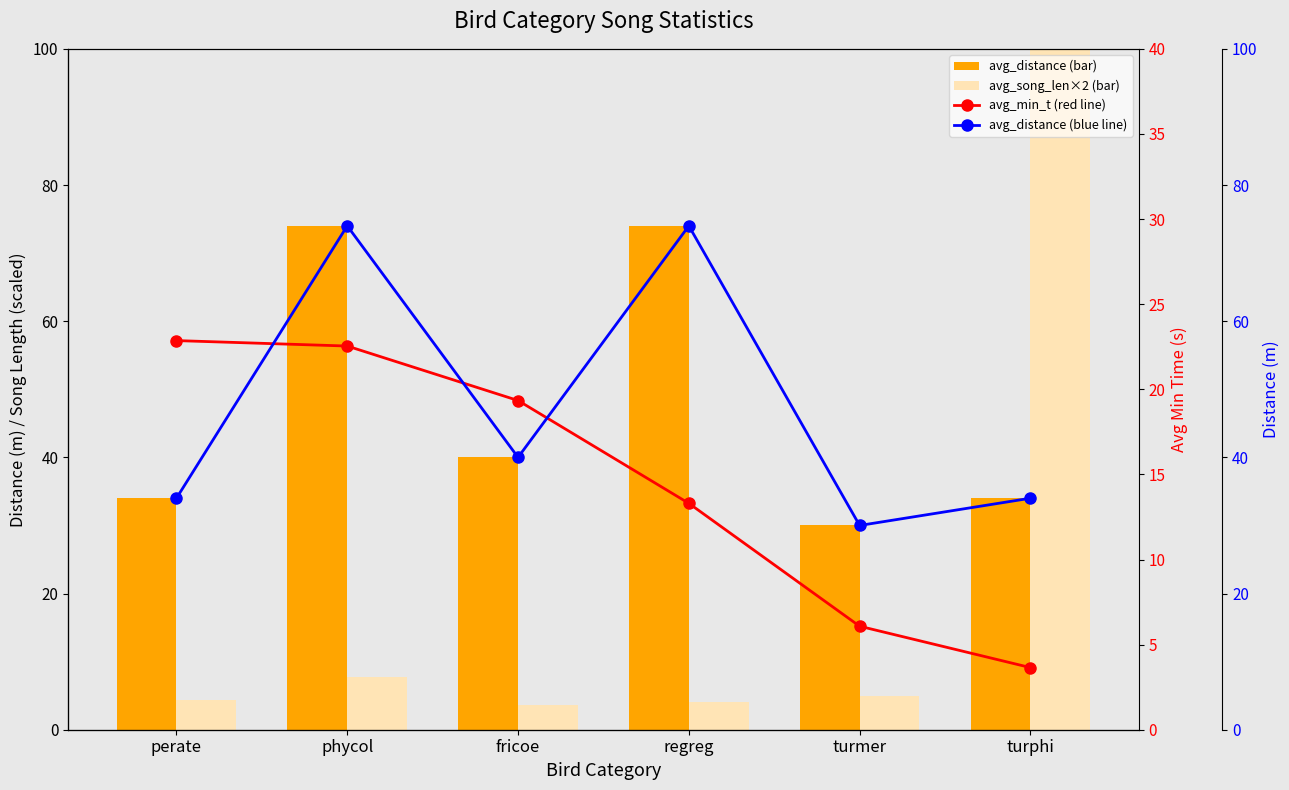

List the labels in order of avg_min_t value, largest first.

perate, phycol, fricoe, regreg, turmer, turphi